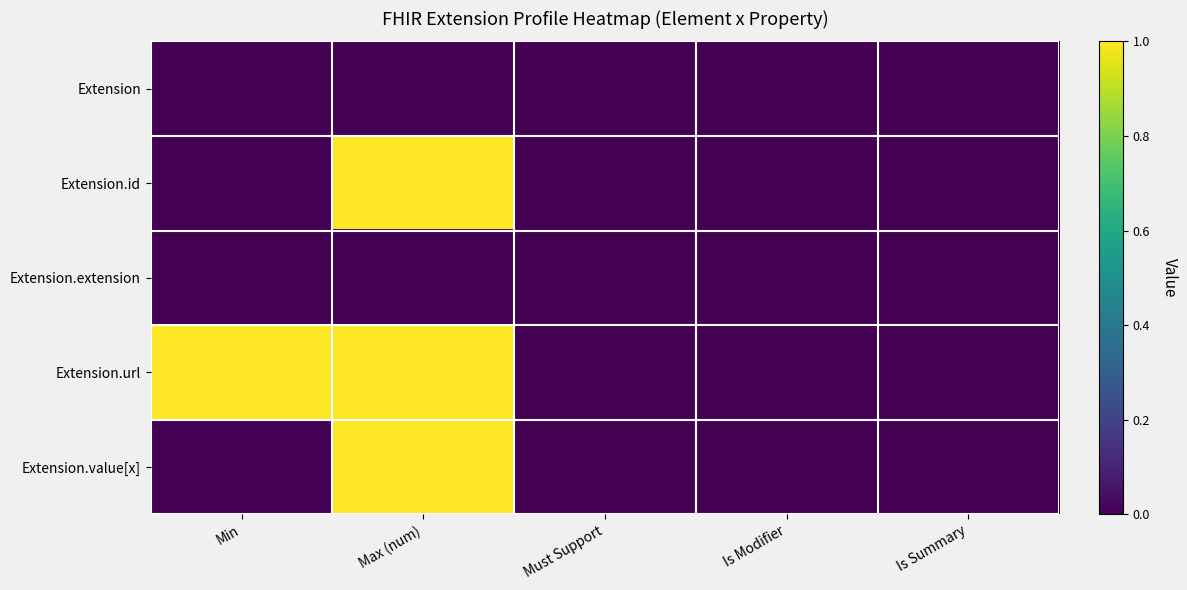

Reading right to left, what are all the values shown in this chart?

Extension: Is Summary=0	Is Modifier=0	Must Support=0	Max (num)=0	Min=0
Extension.id: Is Summary=0	Is Modifier=0	Must Support=0	Max (num)=1	Min=0
Extension.extension: Is Summary=0	Is Modifier=0	Must Support=0	Max (num)=0	Min=0
Extension.url: Is Summary=0	Is Modifier=0	Must Support=0	Max (num)=1	Min=1
Extension.value[x]: Is Summary=0	Is Modifier=0	Must Support=0	Max (num)=1	Min=0